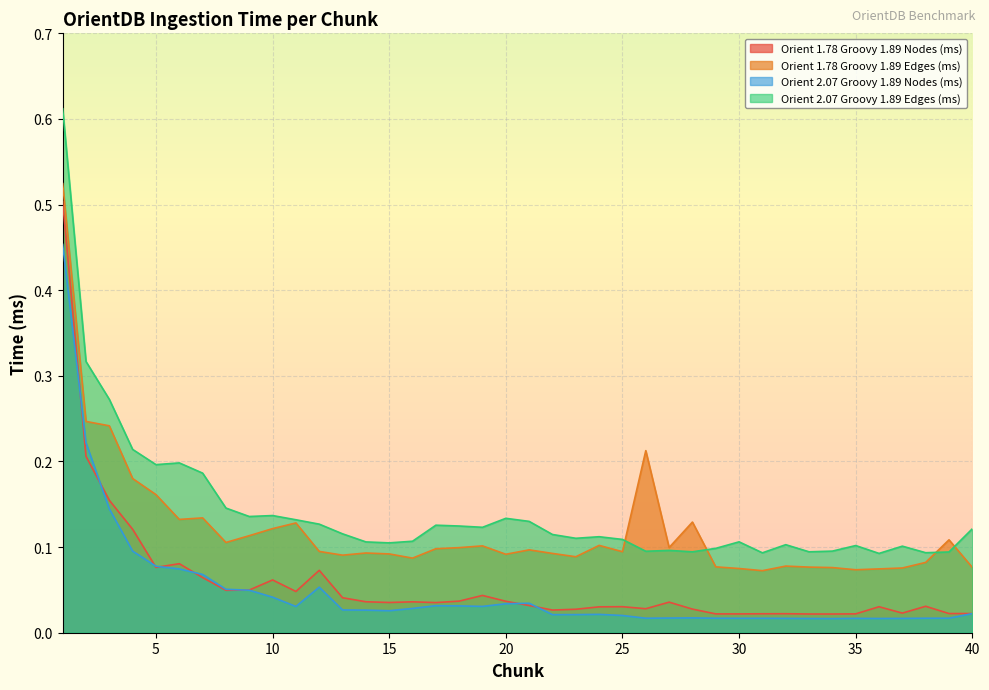

True or false: Orient 1.78 Groovy 1.89 Edges (ms) has a value of 0.1 at 10.

True